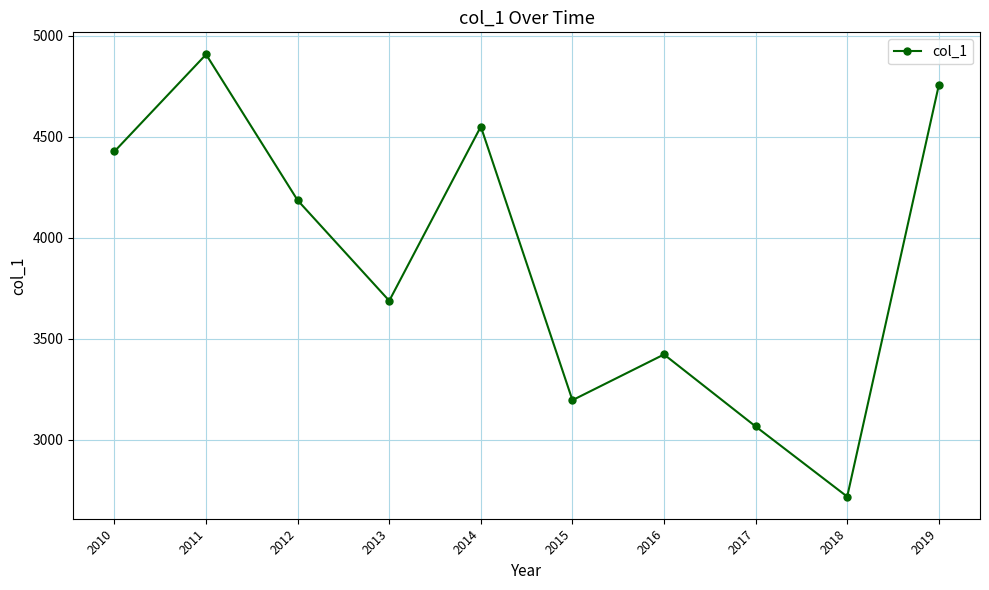

What is the change in value from 2011 to 2013?

-1218.8